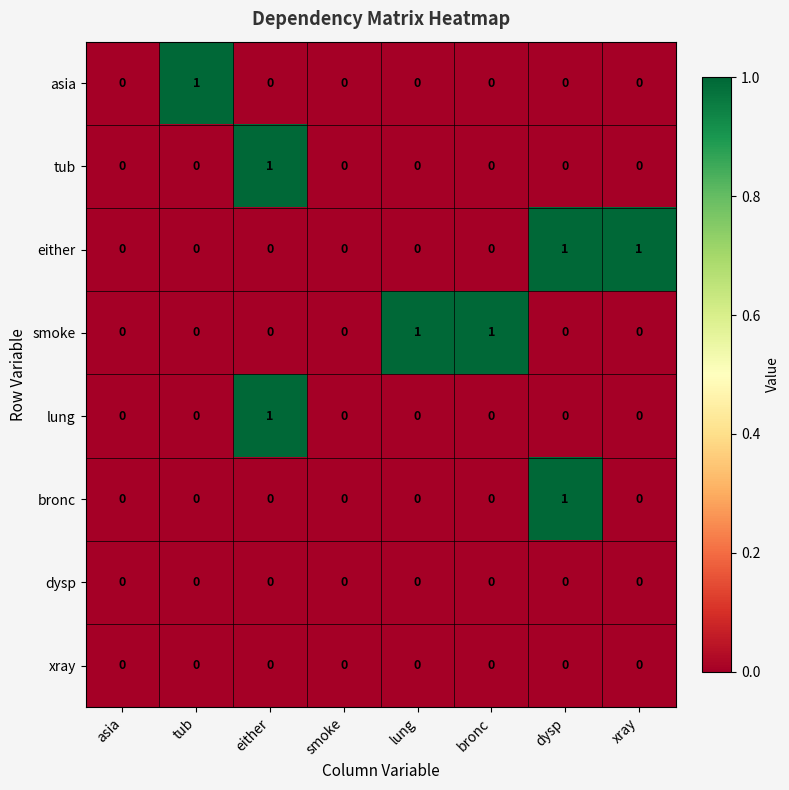

The bronc series shows 0 at bronc. True or false?

True